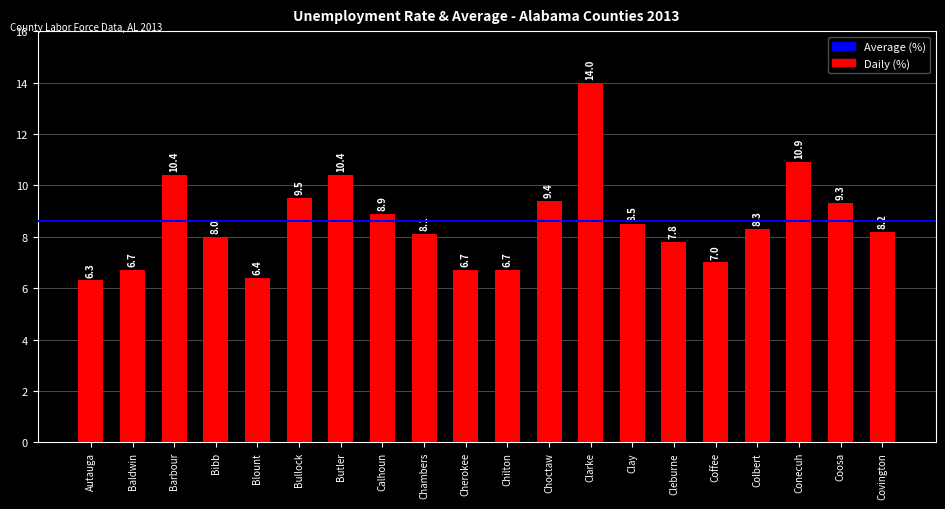

True or false: the data shows 9.4 at Choctaw.

True